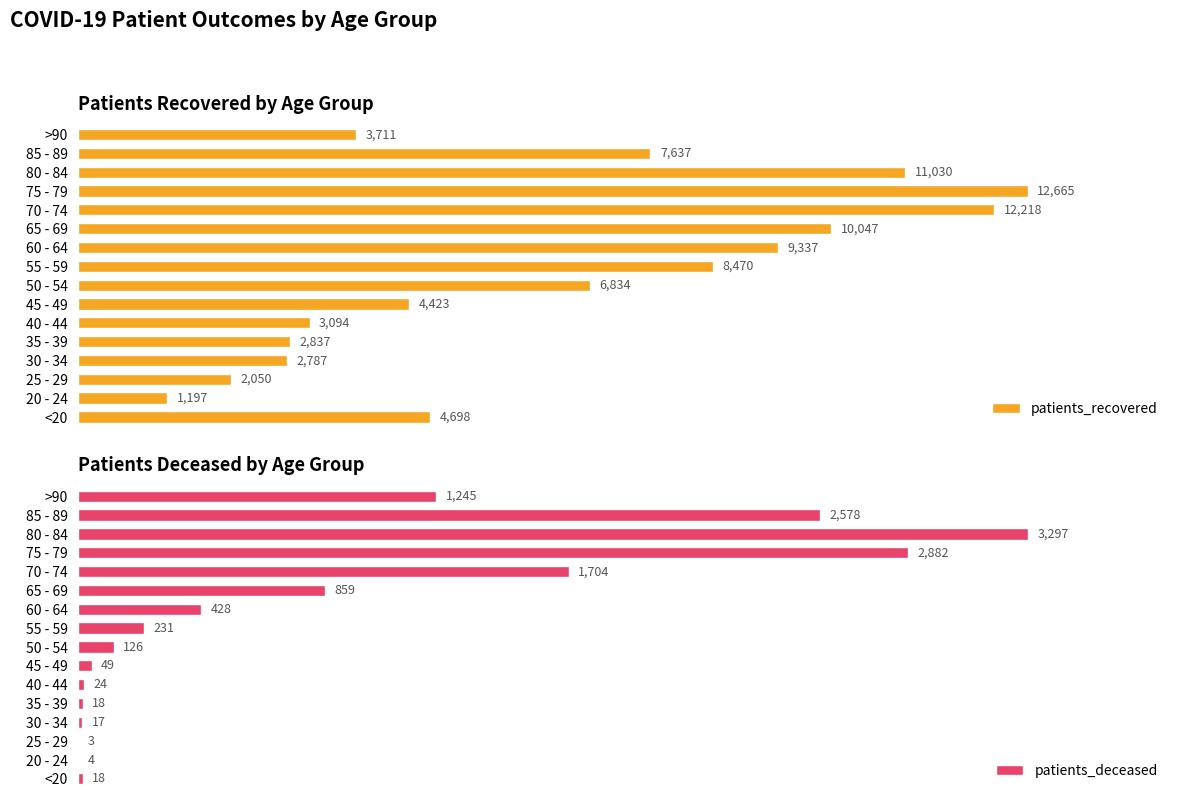

Where is patients_recovered nearest to the value 6931?

50 - 54